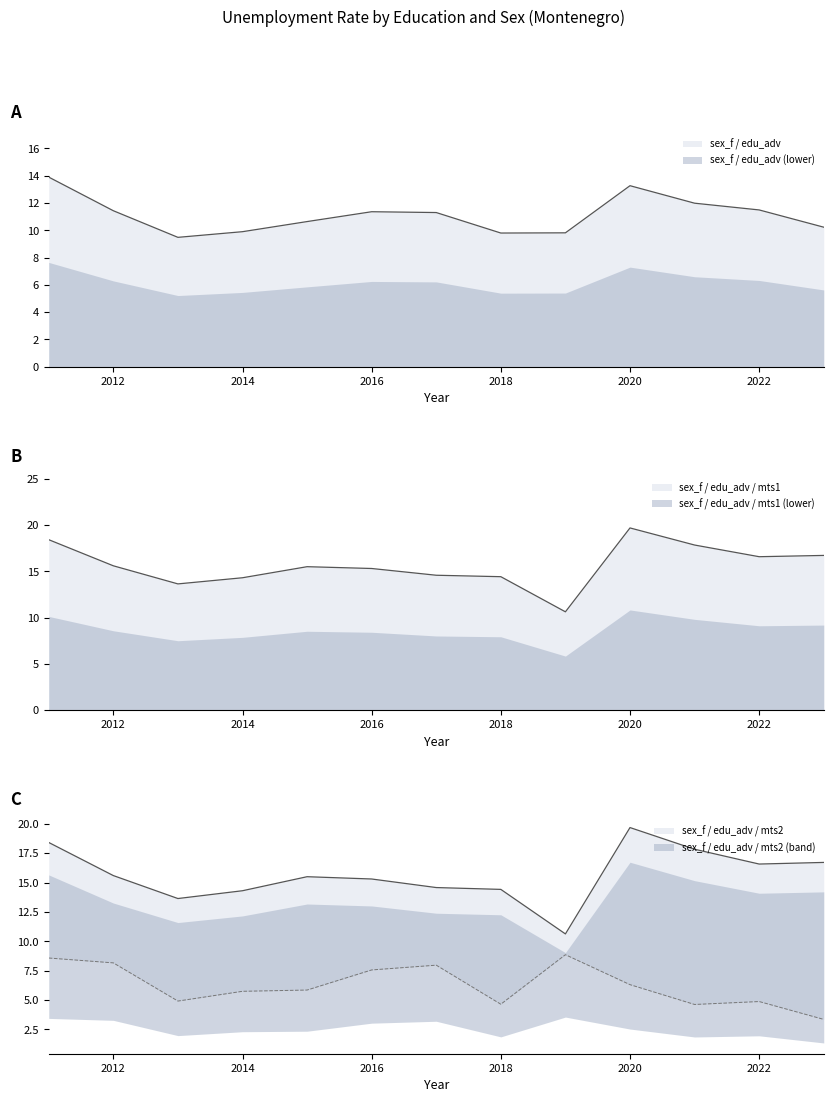

What are all the series names shown in the legend?

sex_f / edu_adv, sex_f / edu_adv / mts1, sex_f / edu_adv / mts2